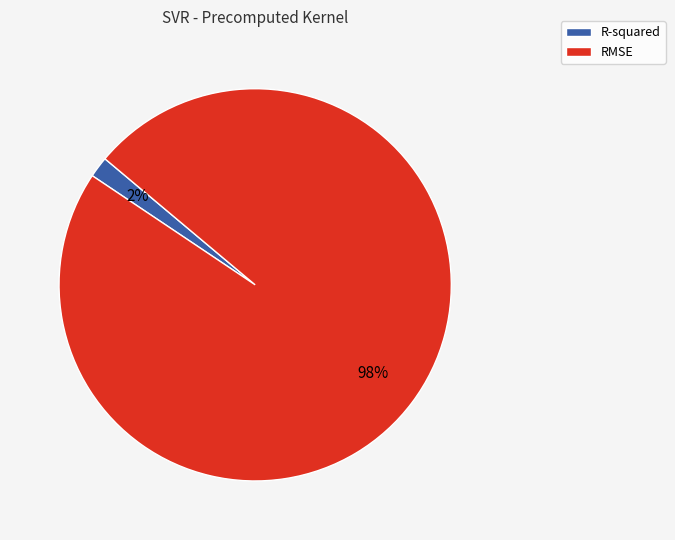

Which category has the biggest portion of the pie?

RMSE